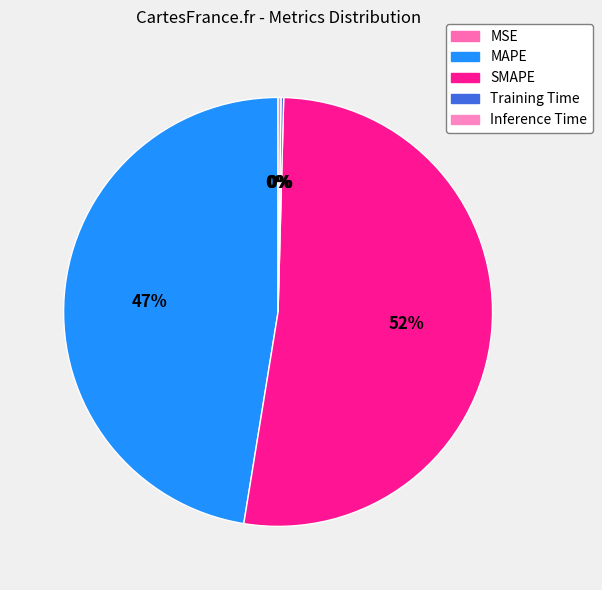

Count the number of slices in the pie.

5